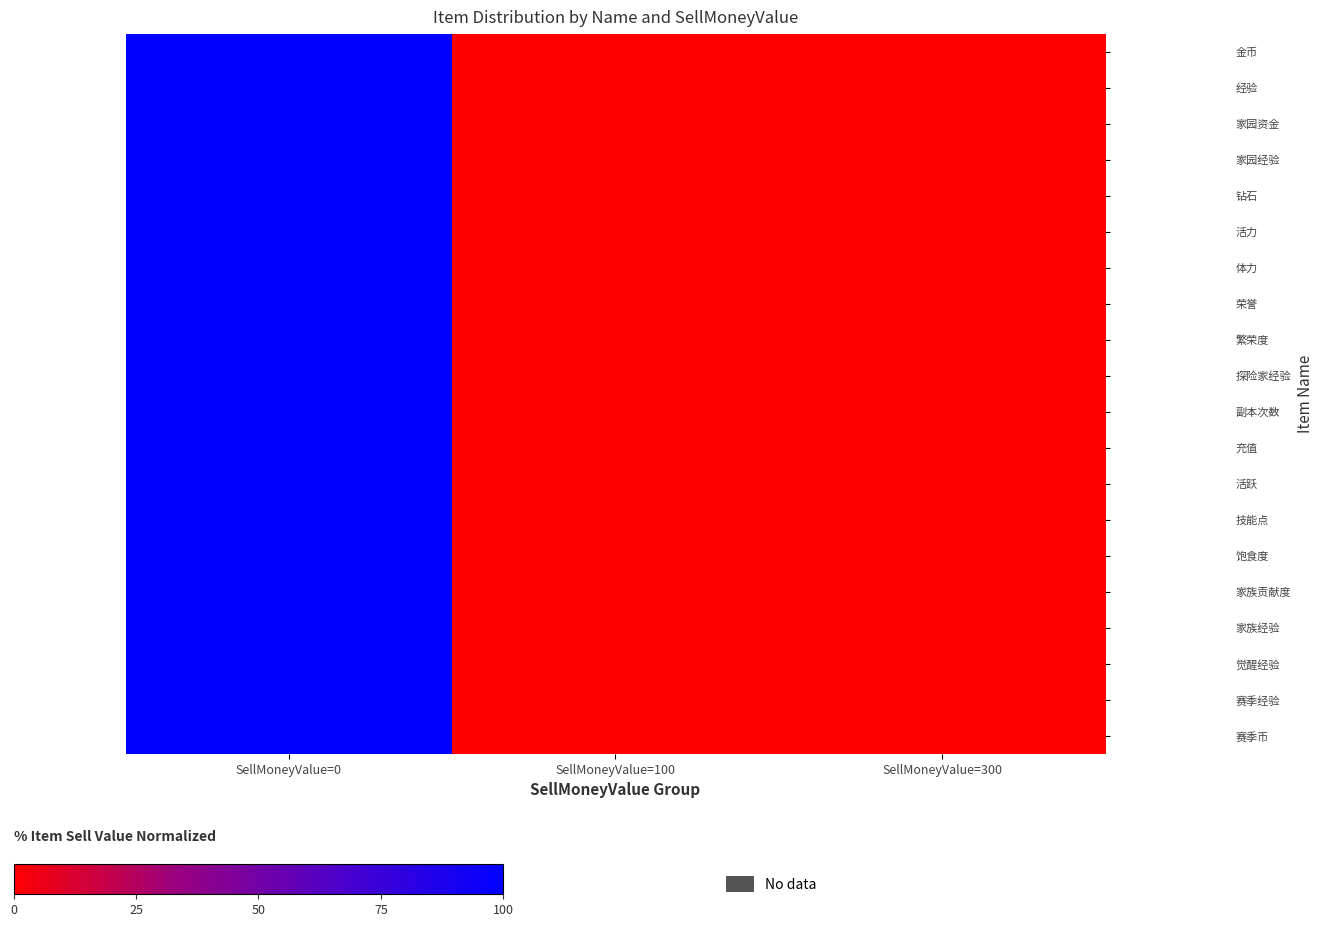

How many data points in 技能点 are above 0?

1